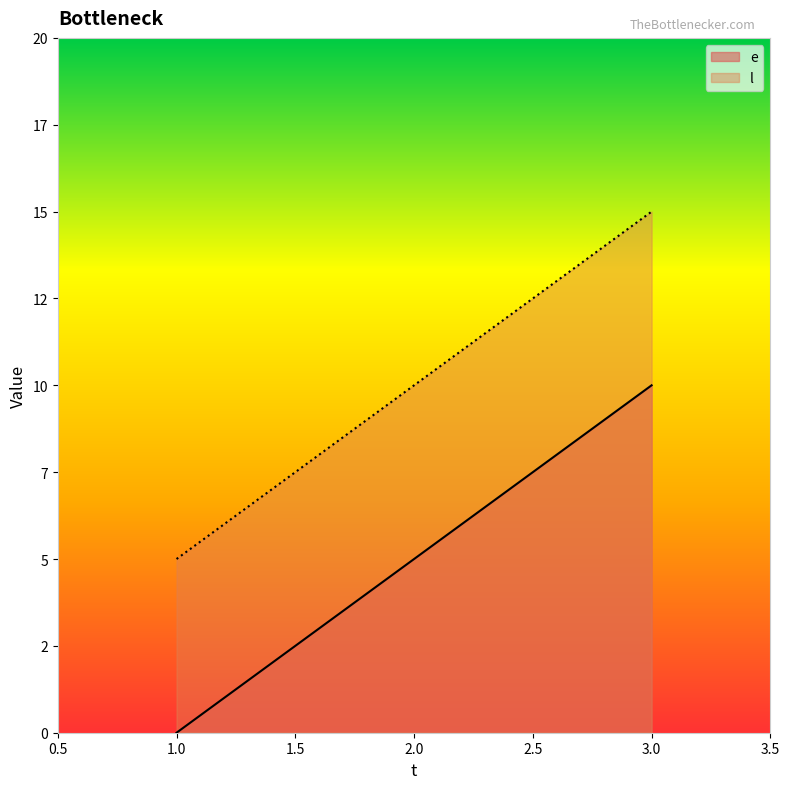

Rank the series by their average value, from highest to lowest.

l, e